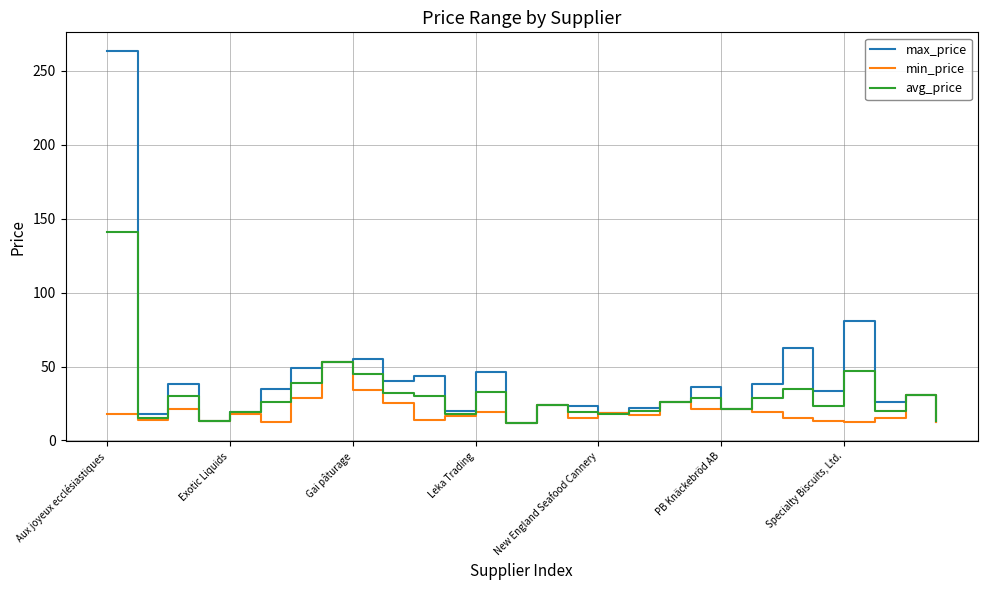

How many values in the avg_price series are below 26?

13